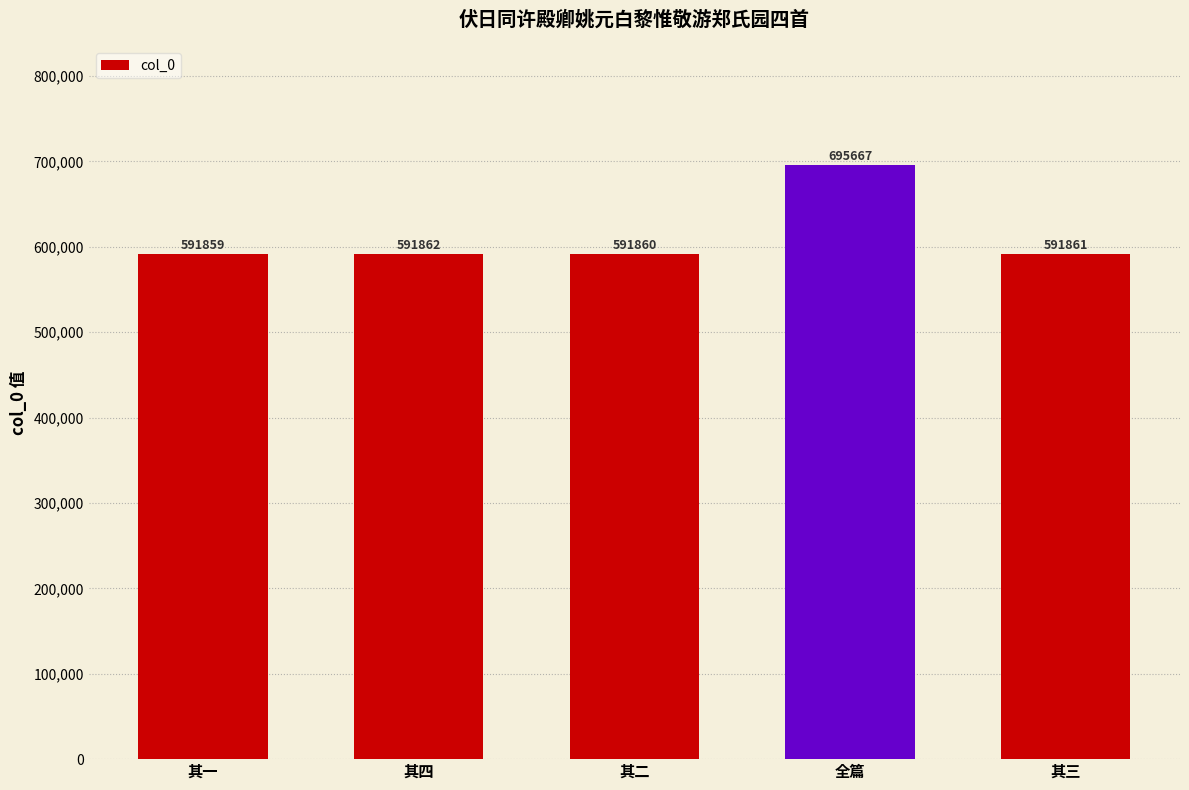

What is the smallest value displayed?

591859